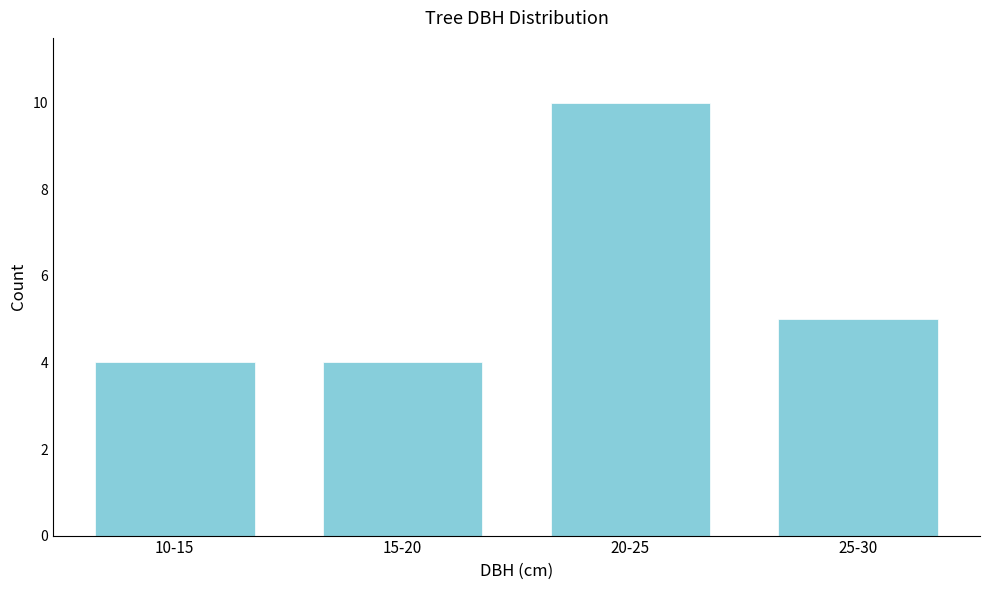

Reading left to right, extract all data points from this chart.

4	4	10	5